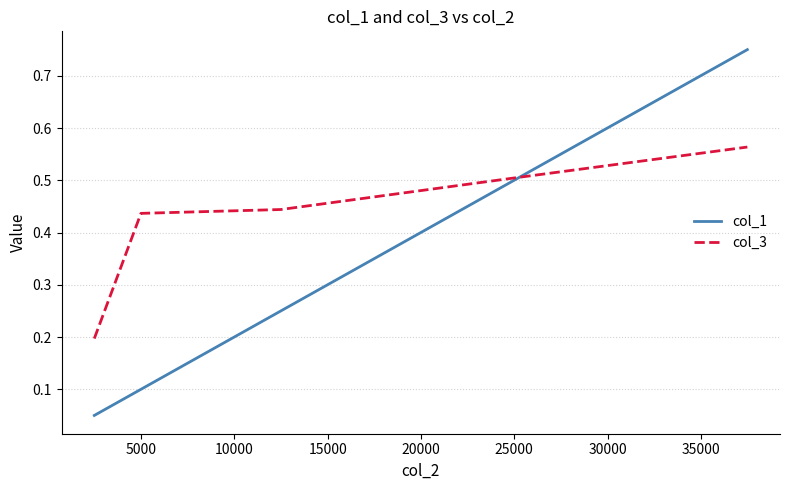

List the series in order of their overall mean, highest first.

col_3, col_1